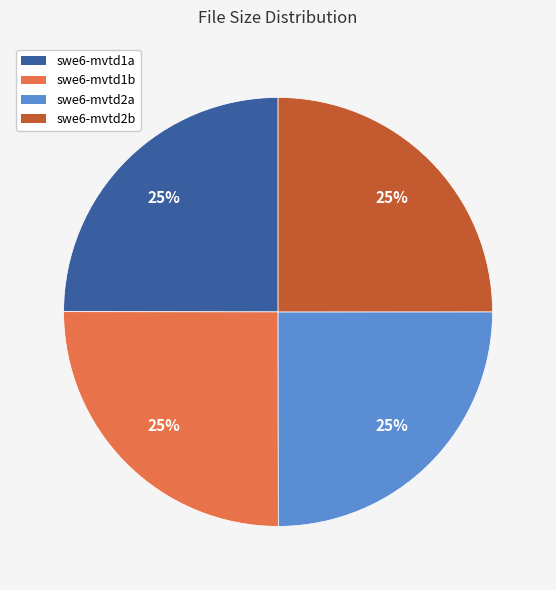

Does any single category account for the majority?

No